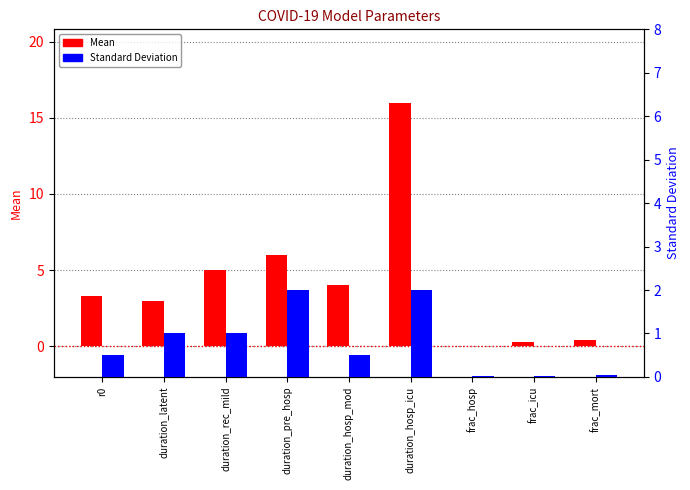

What are all the series names shown in the legend?

Mean, Standard Deviation